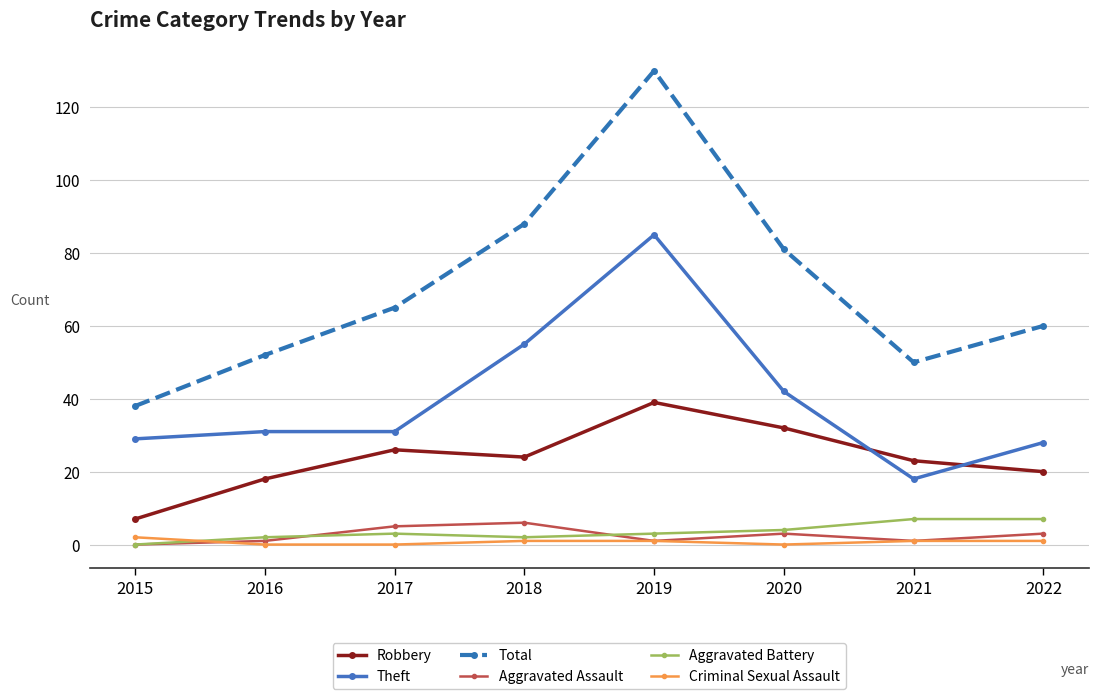

True or false: Aggravated Battery has a value of 4 at 2020.

True